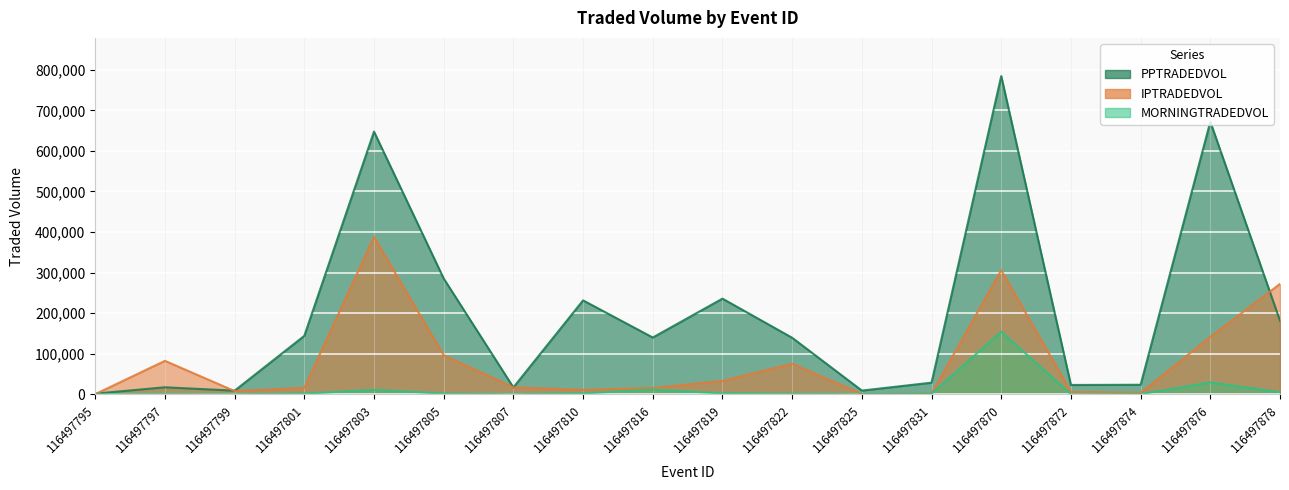

What is the value of the MORNINGTRADEDVOL point at the 2nd from the left?

355.4